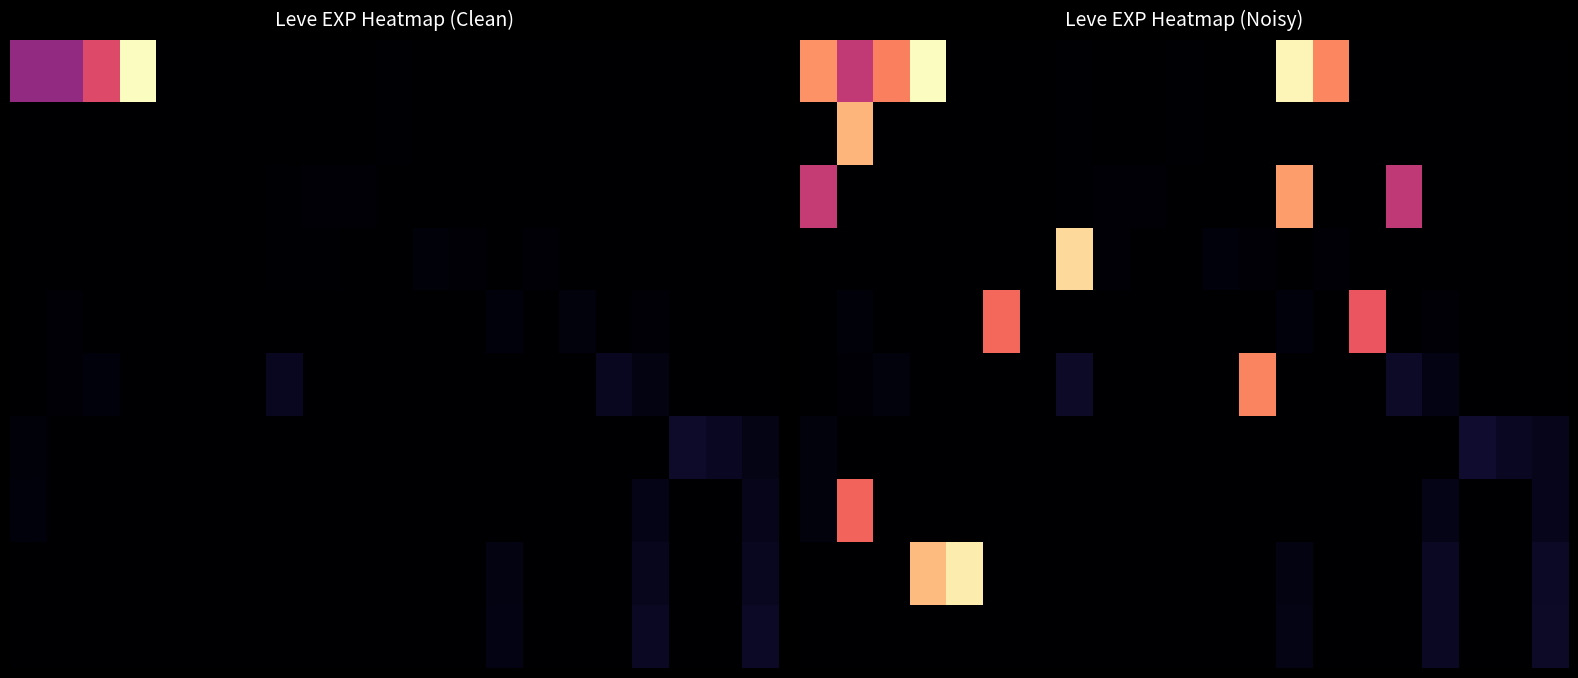

Which category has the highest value across all series?

3